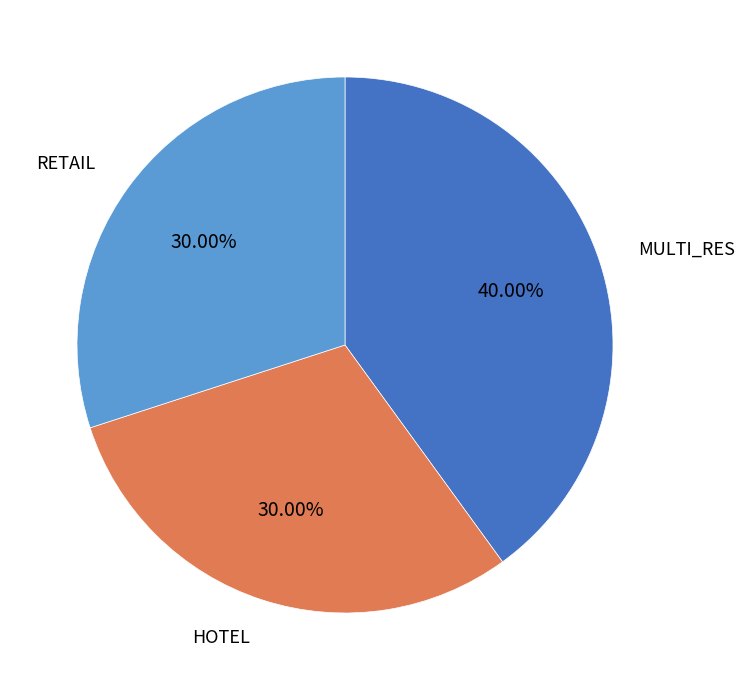

Is there any slice that represents more than half of the pie?

No